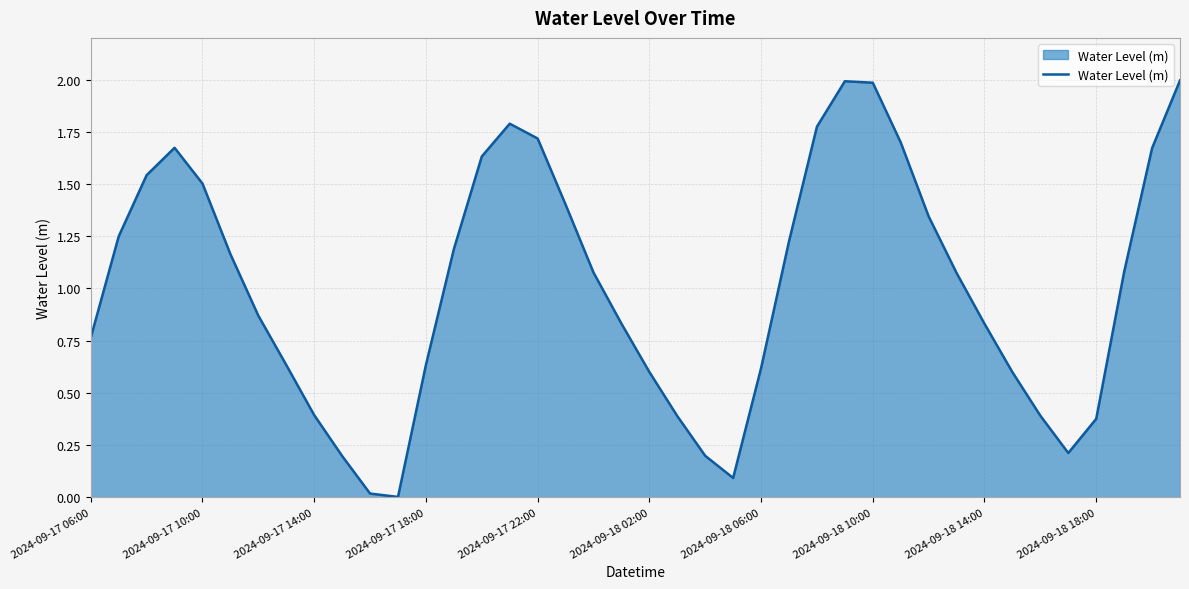

What is the greatest value displayed?

2.0